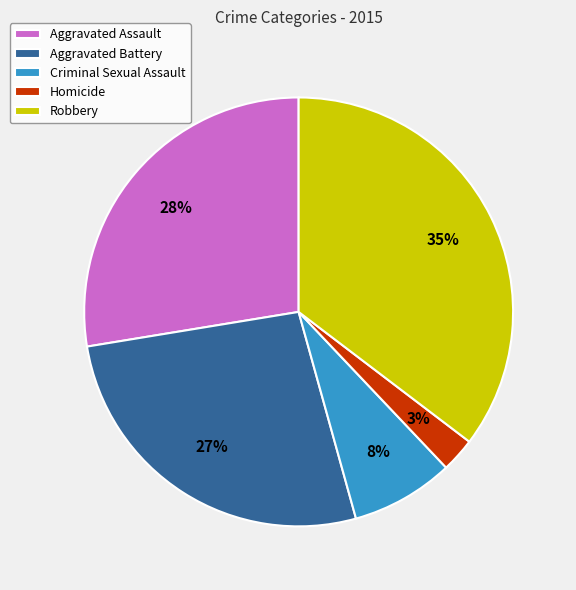

What is the smallest slice in the pie chart?

Homicide